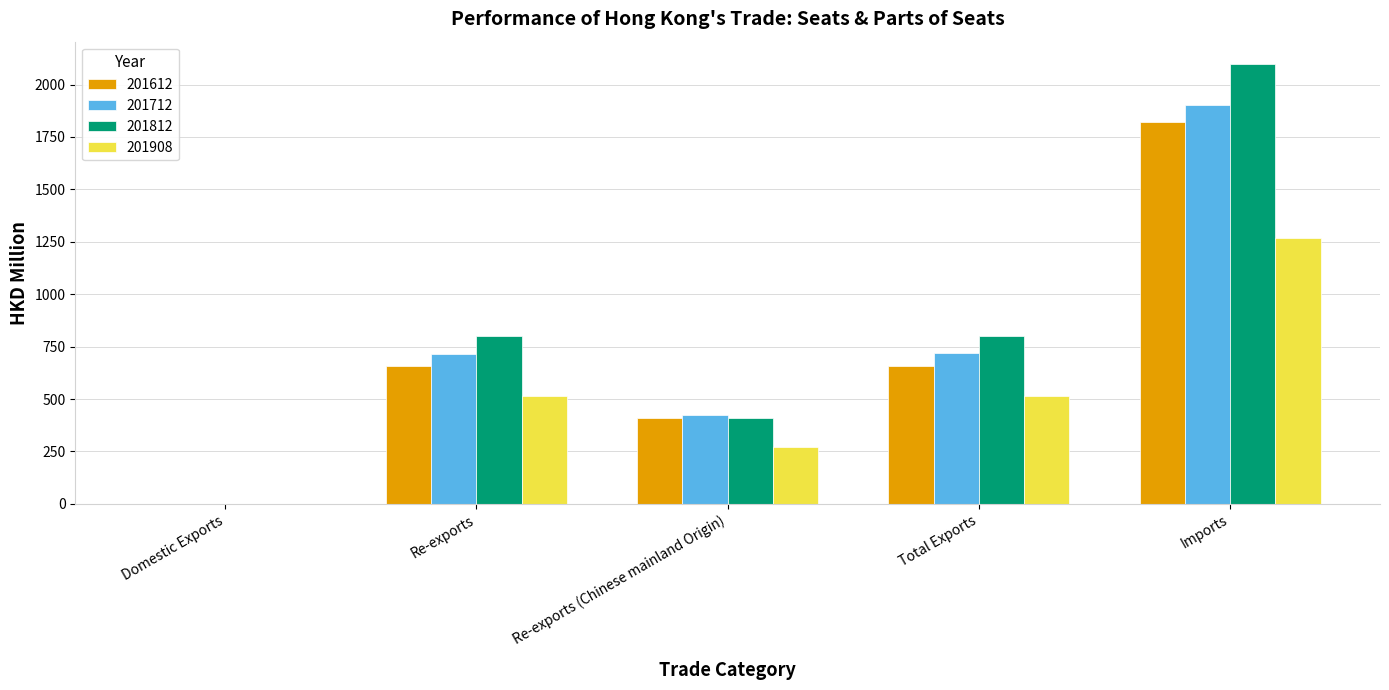

Is the value of 201612 at Total Exports greater than the value of 201812 at Domestic Exports?

Yes